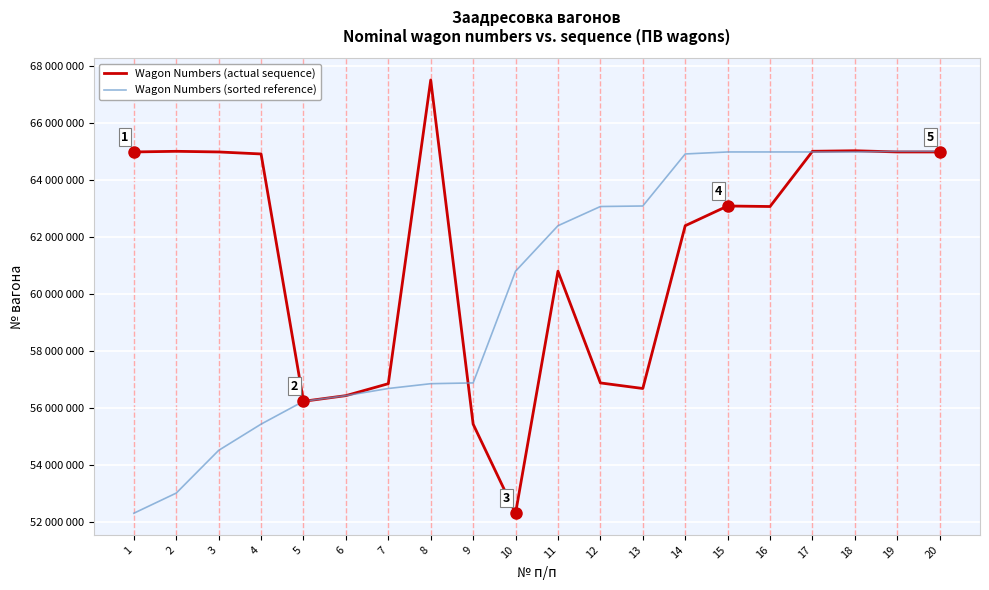

What are all the series names shown in the legend?

Wagon Numbers (actual sequence), Wagon Numbers (sorted reference)